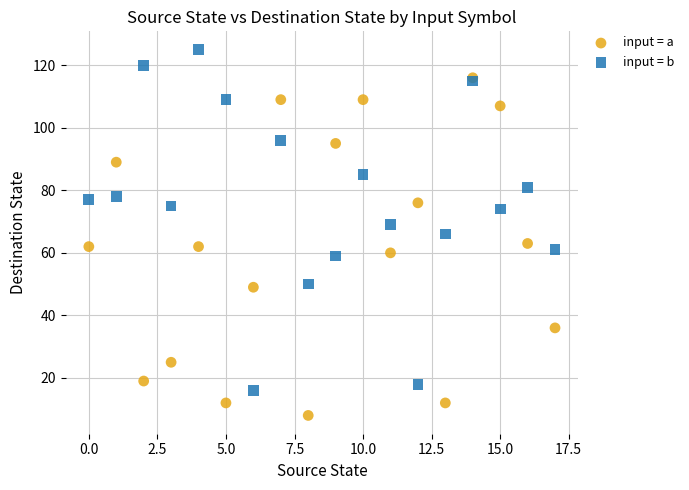

What are all the series names shown in the legend?

input = a, input = b